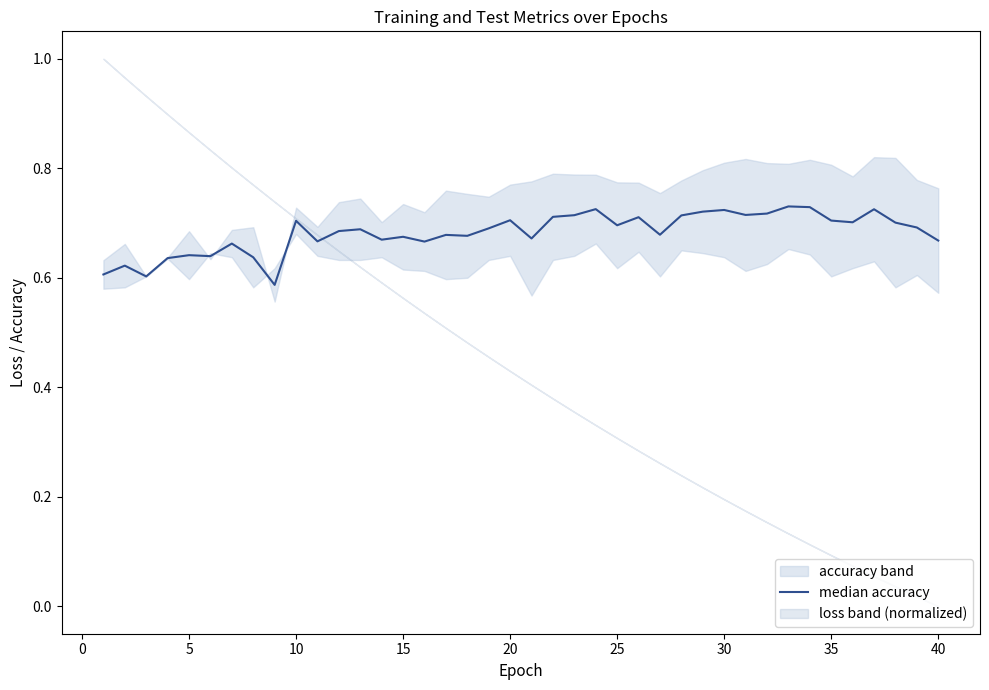

How many interior local valleys (lower than both neighbors) does the data have?

12